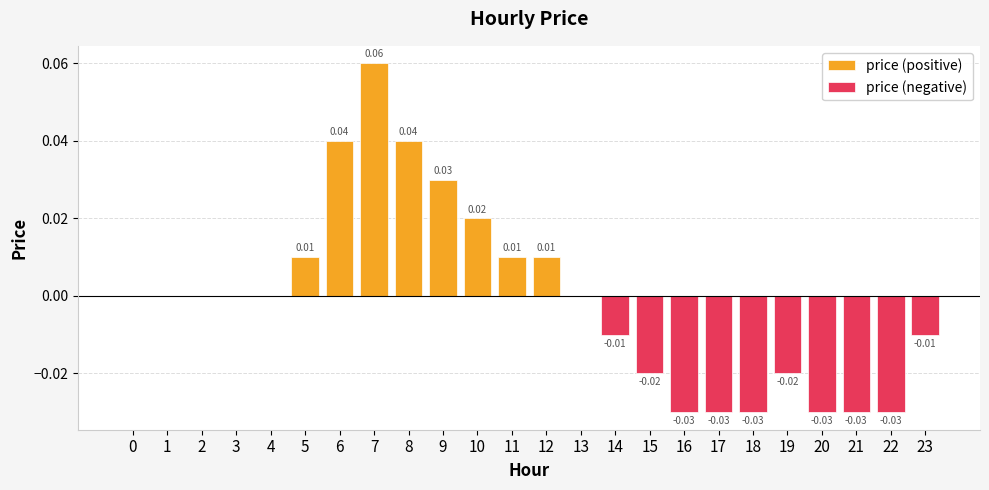

Does the chart contain stacked bars?

No